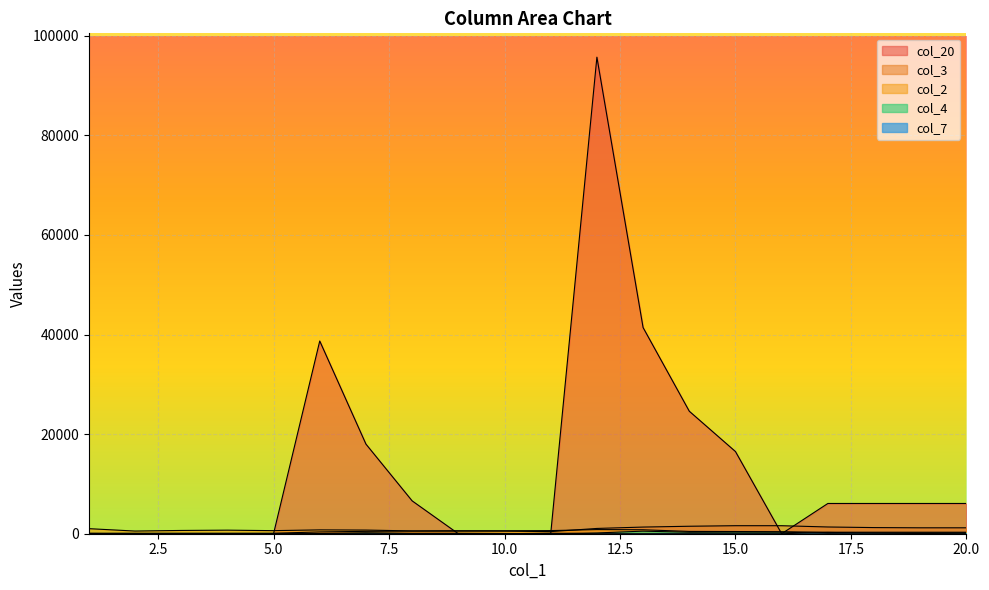

Is it true that col_4 equals 242 at 20?

False